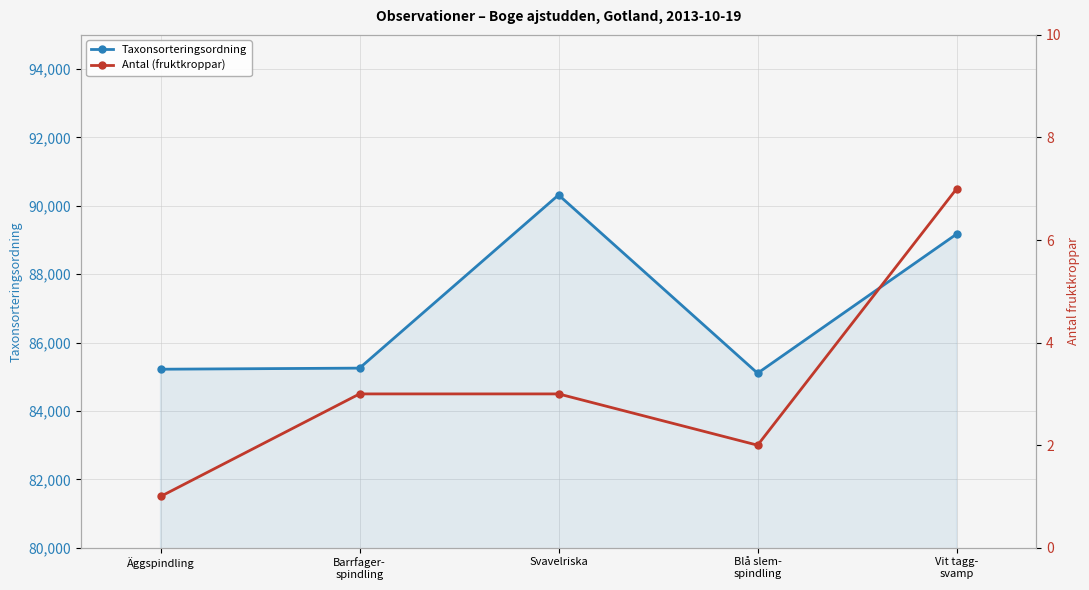

Read the Taxonsorteringsordning value at Äggspindling.

85222